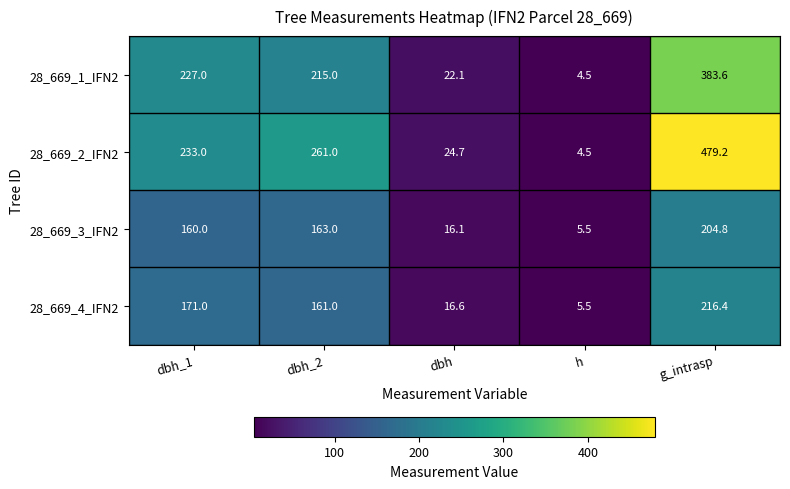

Reading left to right, what are all the values shown in this chart?

28_669_1_IFN2: dbh_1=227.0	dbh_2=215.0	dbh=22.1	h=4.5	g_intrasp=383.6
28_669_2_IFN2: dbh_1=233.0	dbh_2=261.0	dbh=24.7	h=4.5	g_intrasp=479.2
28_669_3_IFN2: dbh_1=160.0	dbh_2=163.0	dbh=16.1	h=5.5	g_intrasp=204.8
28_669_4_IFN2: dbh_1=171.0	dbh_2=161.0	dbh=16.6	h=5.5	g_intrasp=216.4